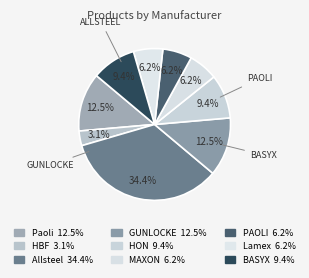

Count the number of slices in the pie.

9